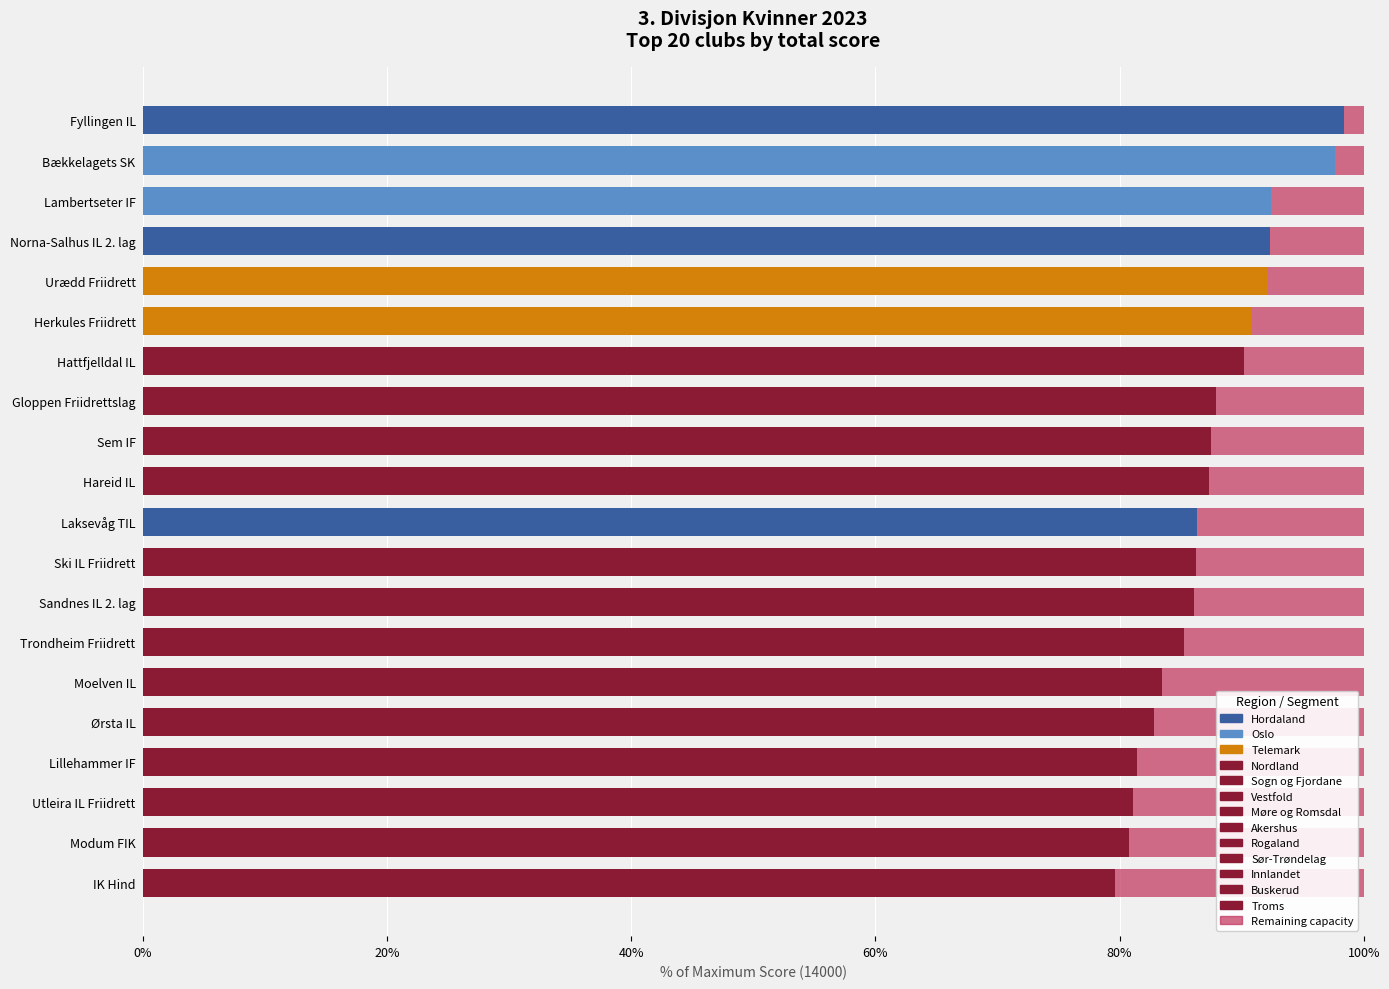

What is the total value across all series at Trondheim Friidrett?

100.0